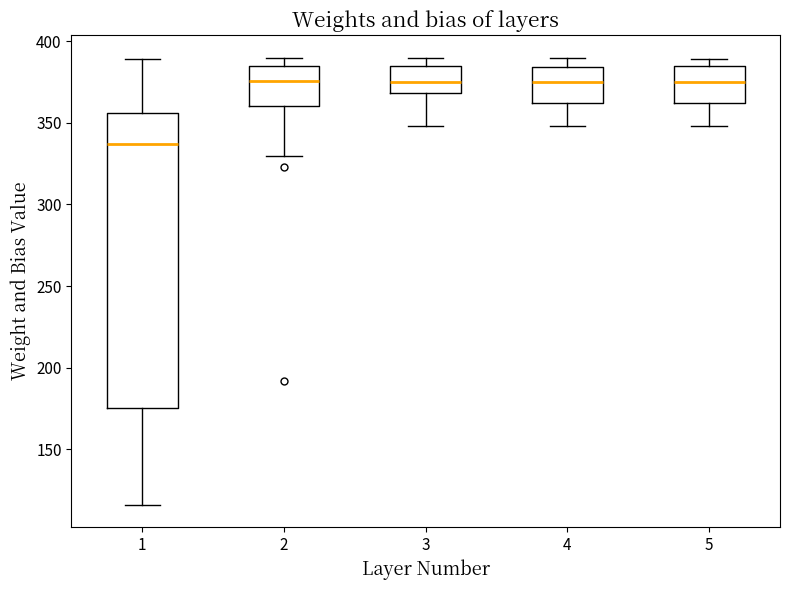

Where does the lower whisker of the box at x = 3 end on the y-axis? The values are not printed on the chart, so give them approximately, as read against the axis.

350